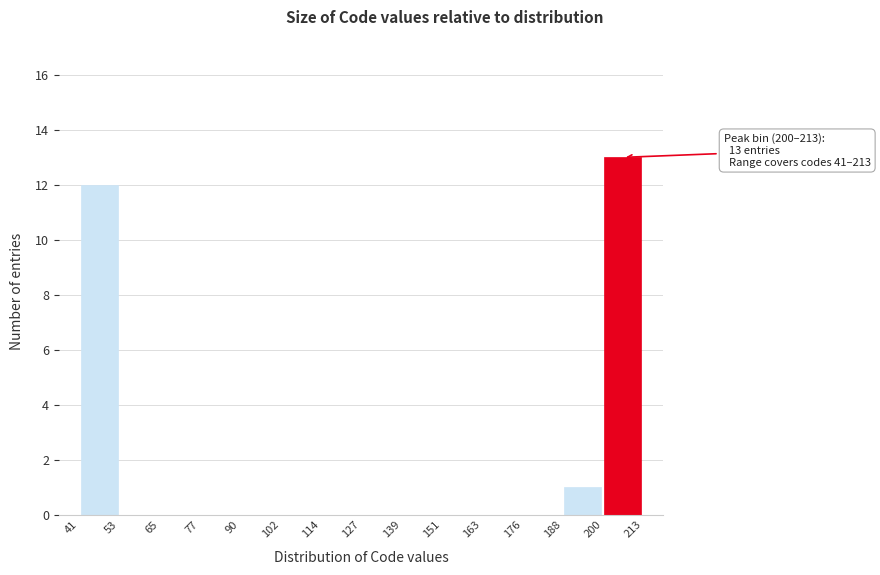

Which range on the x-axis has the tallest bar?

200 to 213